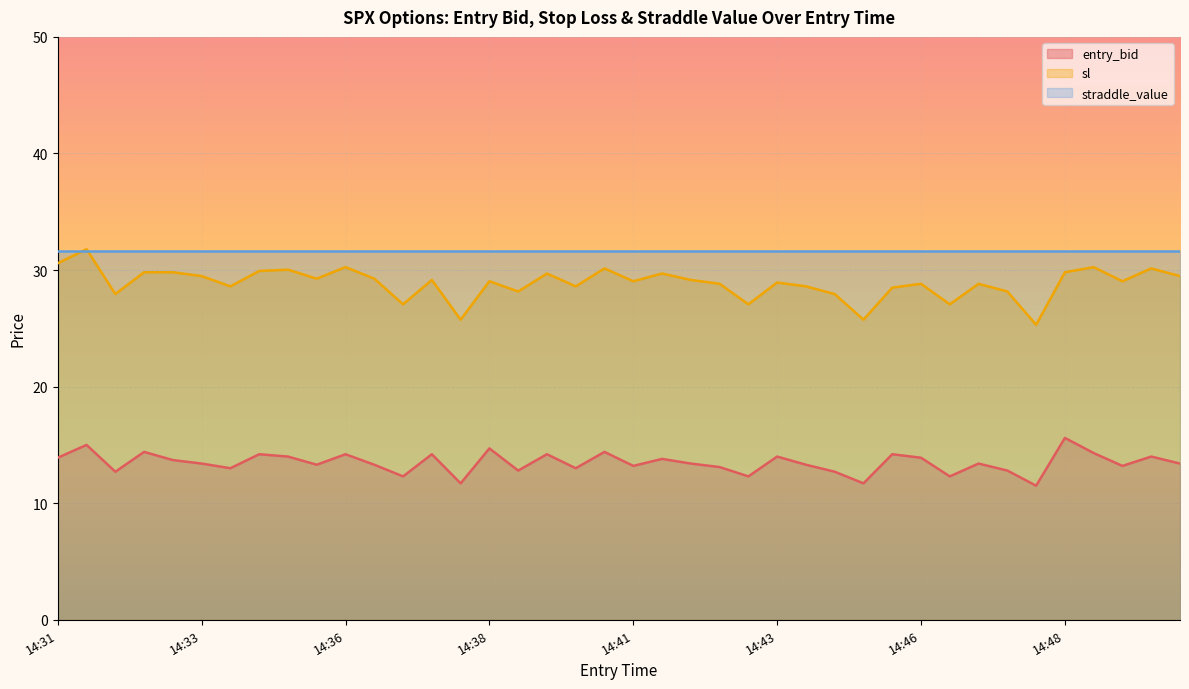

Which series has the largest total across all categories?

straddle_value